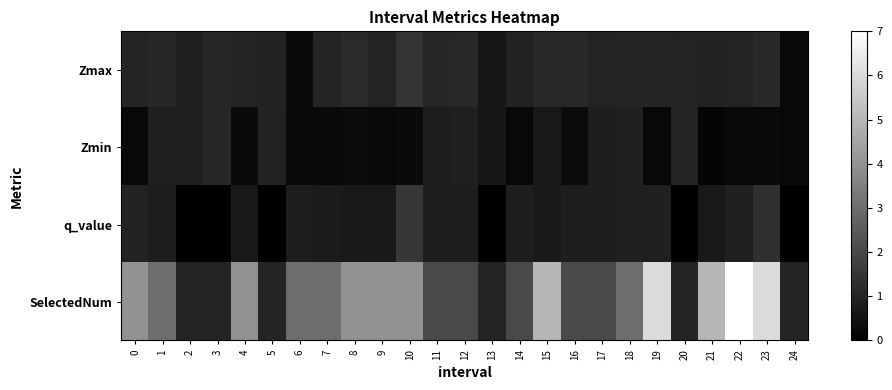

What is the maximum value shown in the chart?

7.0